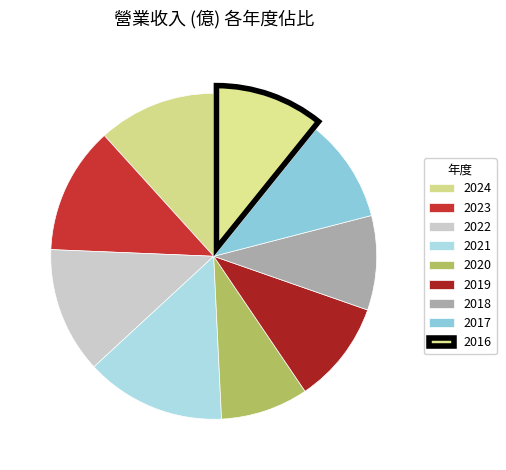

How many segments does this pie chart have?

9